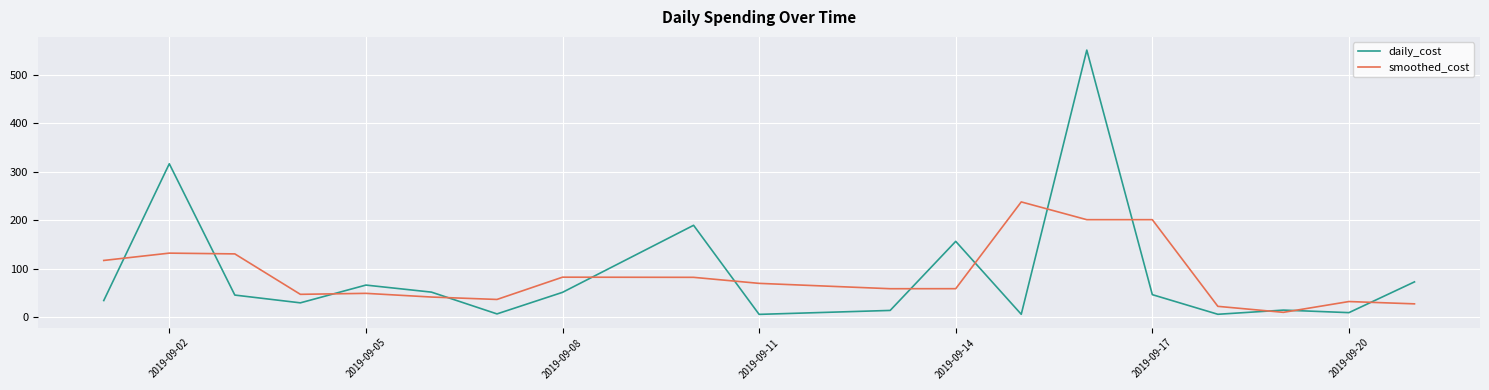

What is the maximum value for smoothed_cost?

237.9